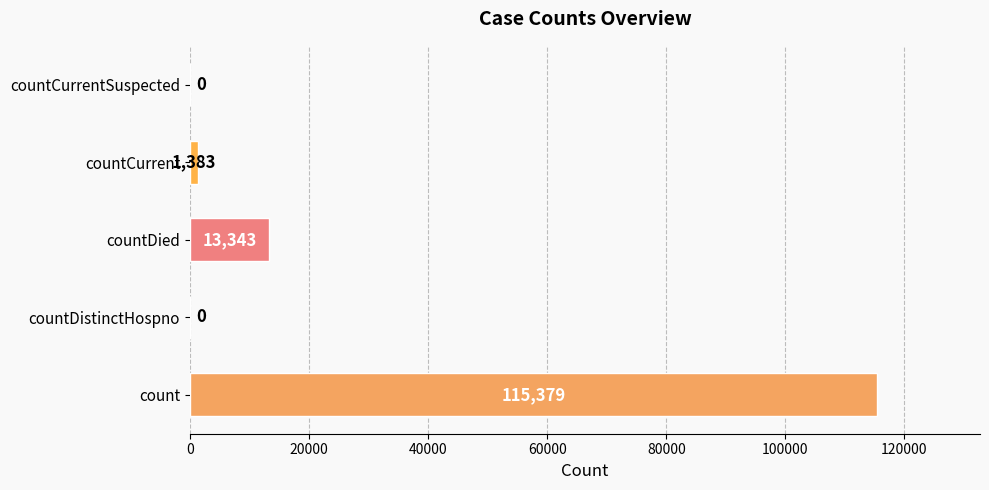

Reading top to bottom, list all the values displayed in this chart.

countCurrentSuspected=0	countCurrent=1383	countDied=13343	countDistinctHospno=0	count=115379